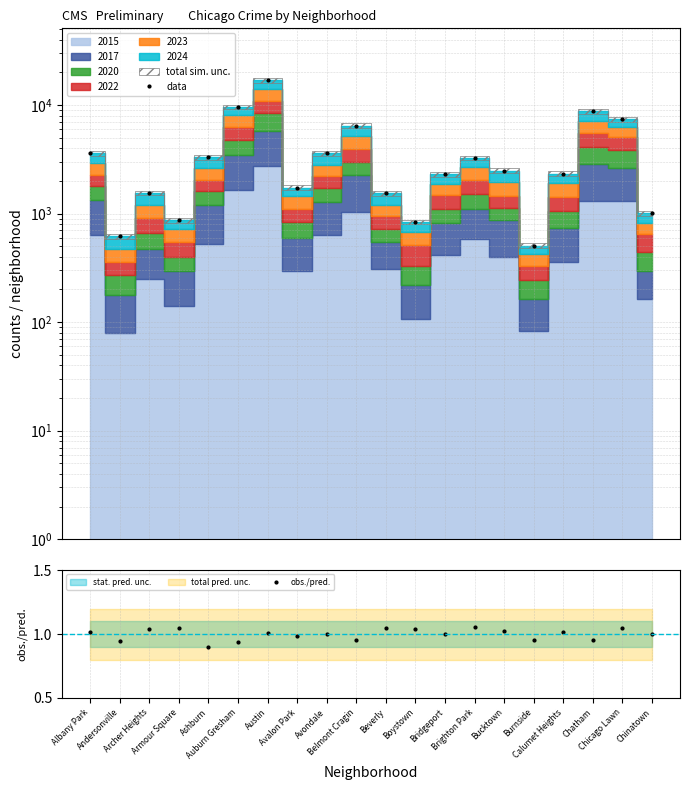

What is the value of the data point at the 11th from the left?

1542.0